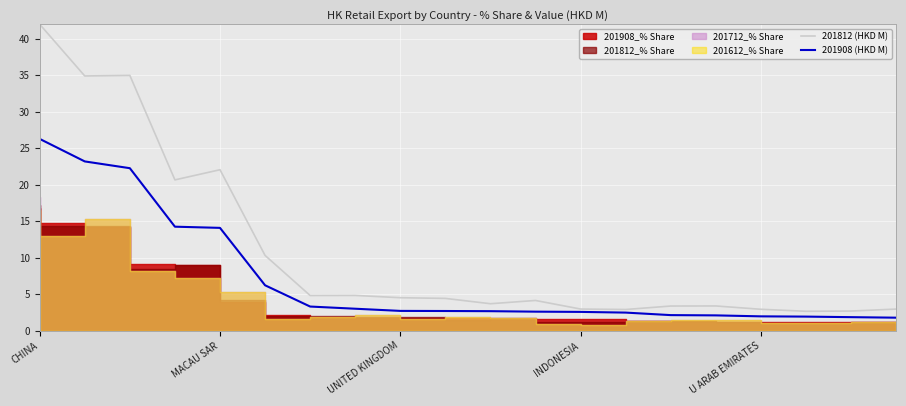

In 201812 (HKD M), how many points are lower than both neighbors (excluding endpoints)?

6